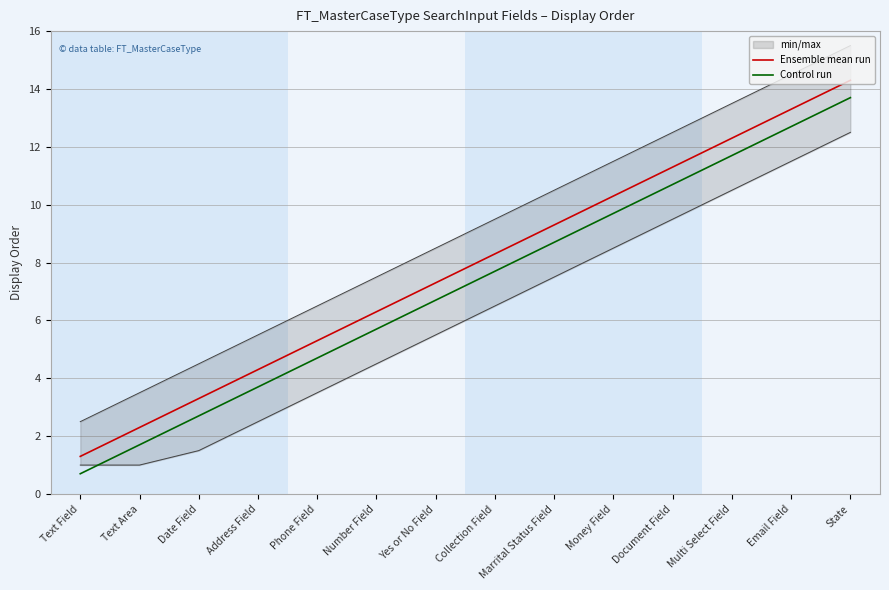

The value of Ensemble mean run at Collection Field is 8.3. True or false?

True